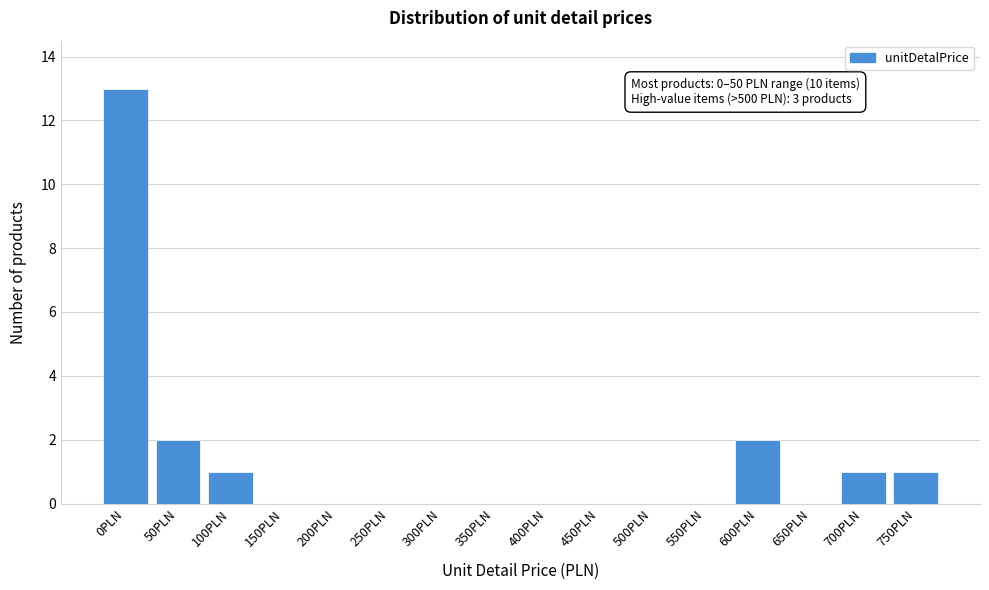

Reading right to left, what are all the values shown in this chart?

750PLN=1	700PLN=1	650PLN=0	600PLN=2	550PLN=0	500PLN=0	450PLN=0	400PLN=0	350PLN=0	300PLN=0	250PLN=0	200PLN=0	150PLN=0	100PLN=1	50PLN=2	0PLN=13